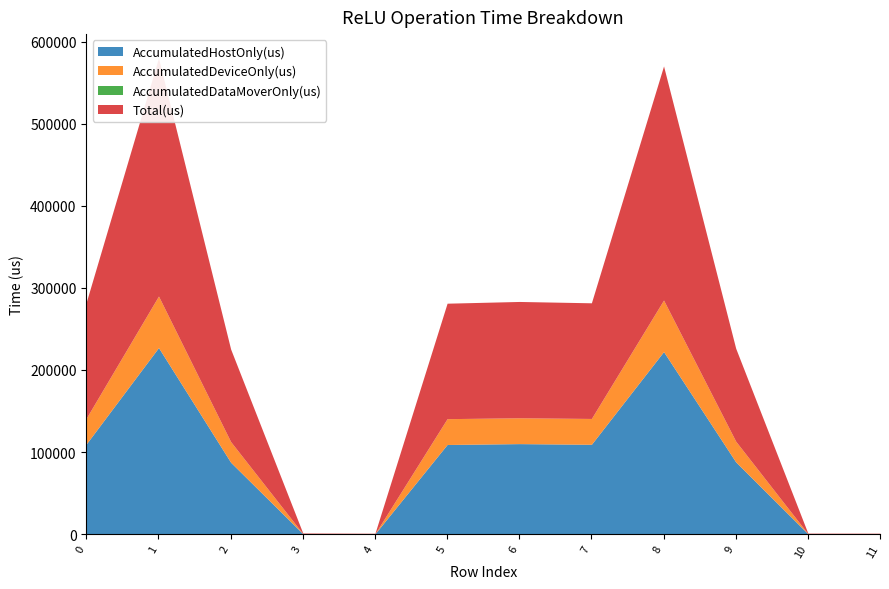

Does the chart display data point markers on the line(s)?

No